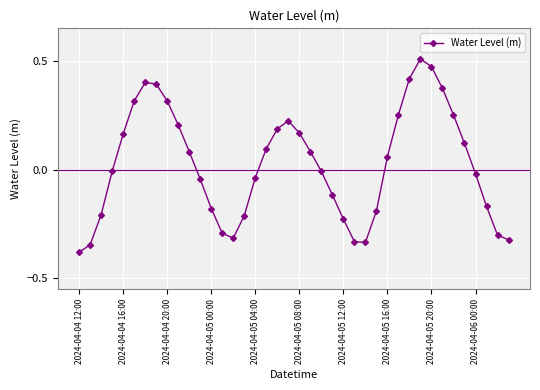

True or false: the data has more than 1 interior local peaks.

True